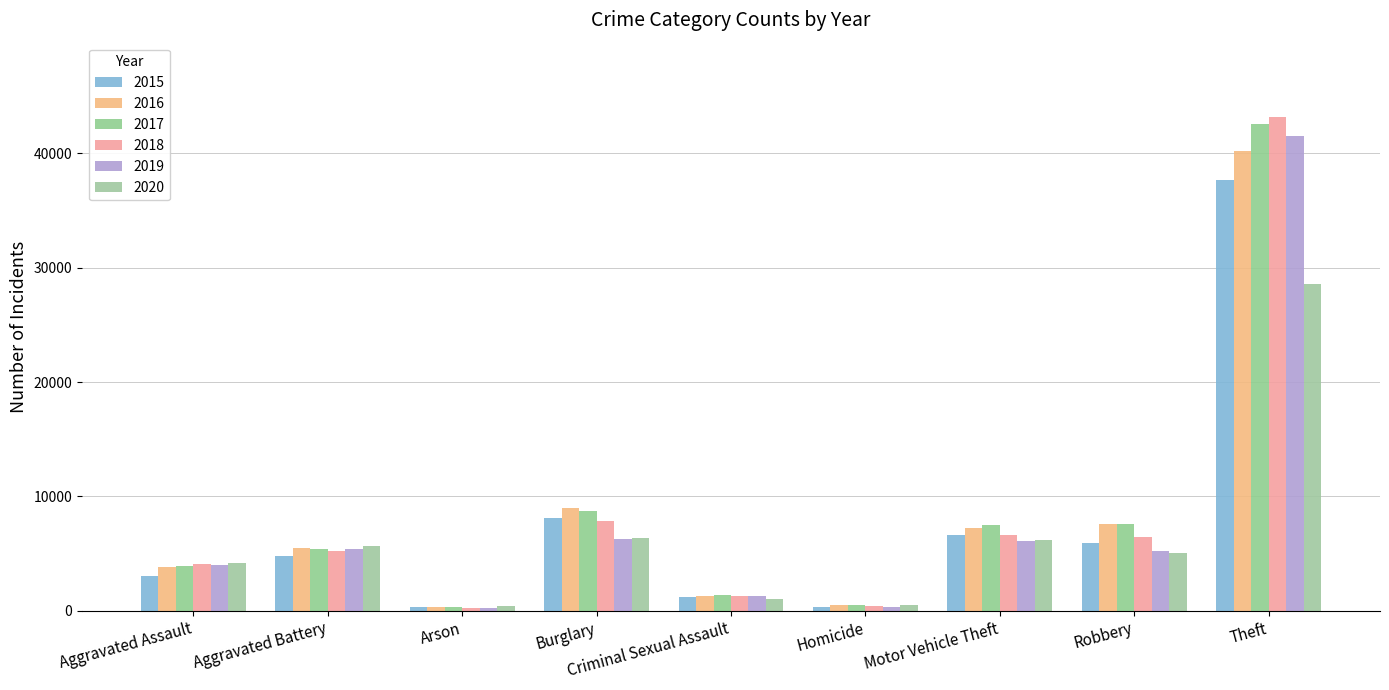

What are all the series names shown in the legend?

2015, 2016, 2017, 2018, 2019, 2020